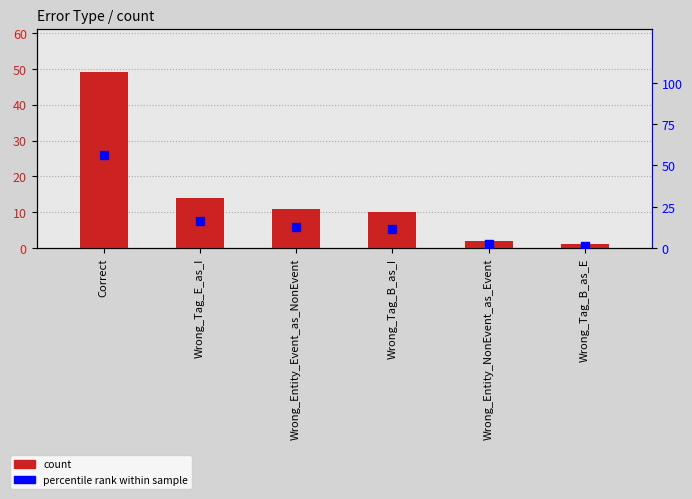

Which series has the largest total across all categories?

percentile rank within sample